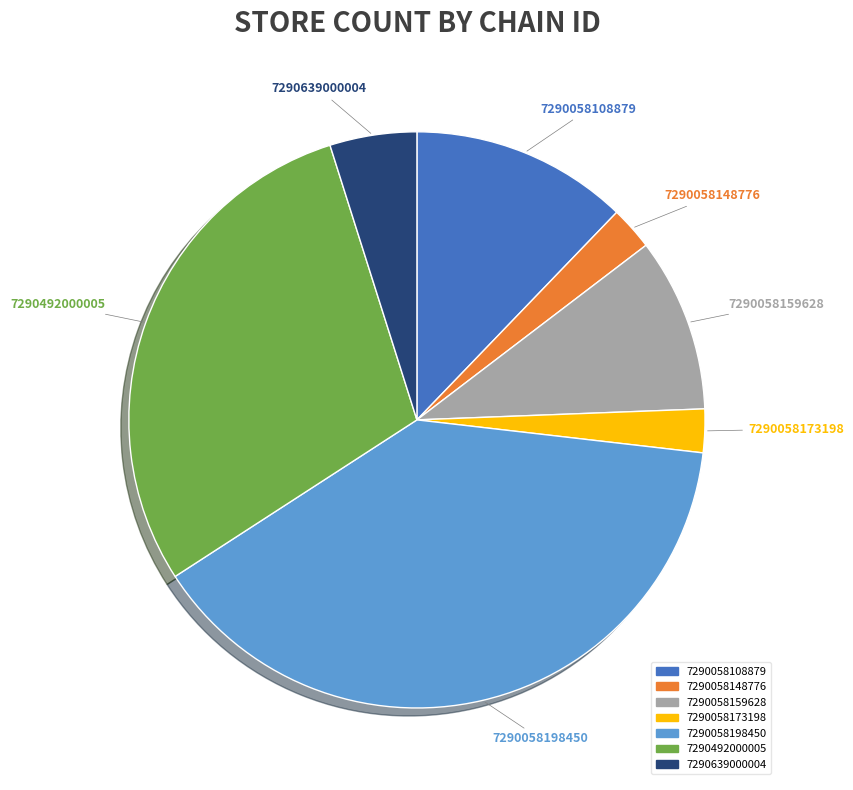

To the nearest percent, what is the difference between the 7290058173198 and 7290058108879 slice percentages?

10%